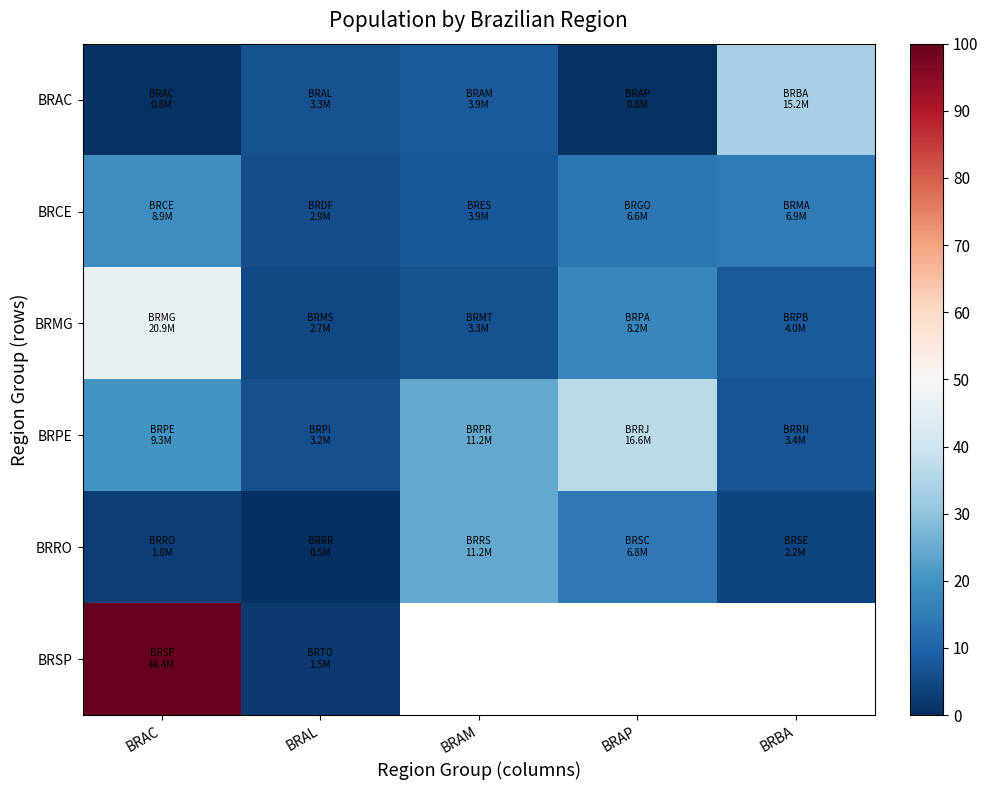

Is the value of BRCE at BRAL greater than the value of BRSP at BRBA?

No